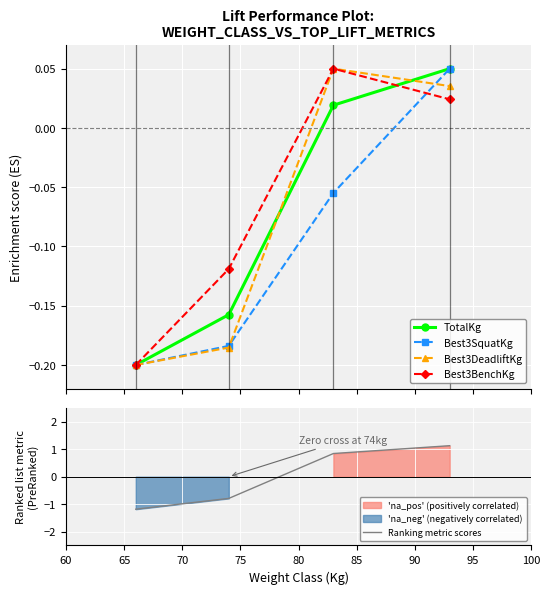

Is this an area chart (filled region under the line)?

No